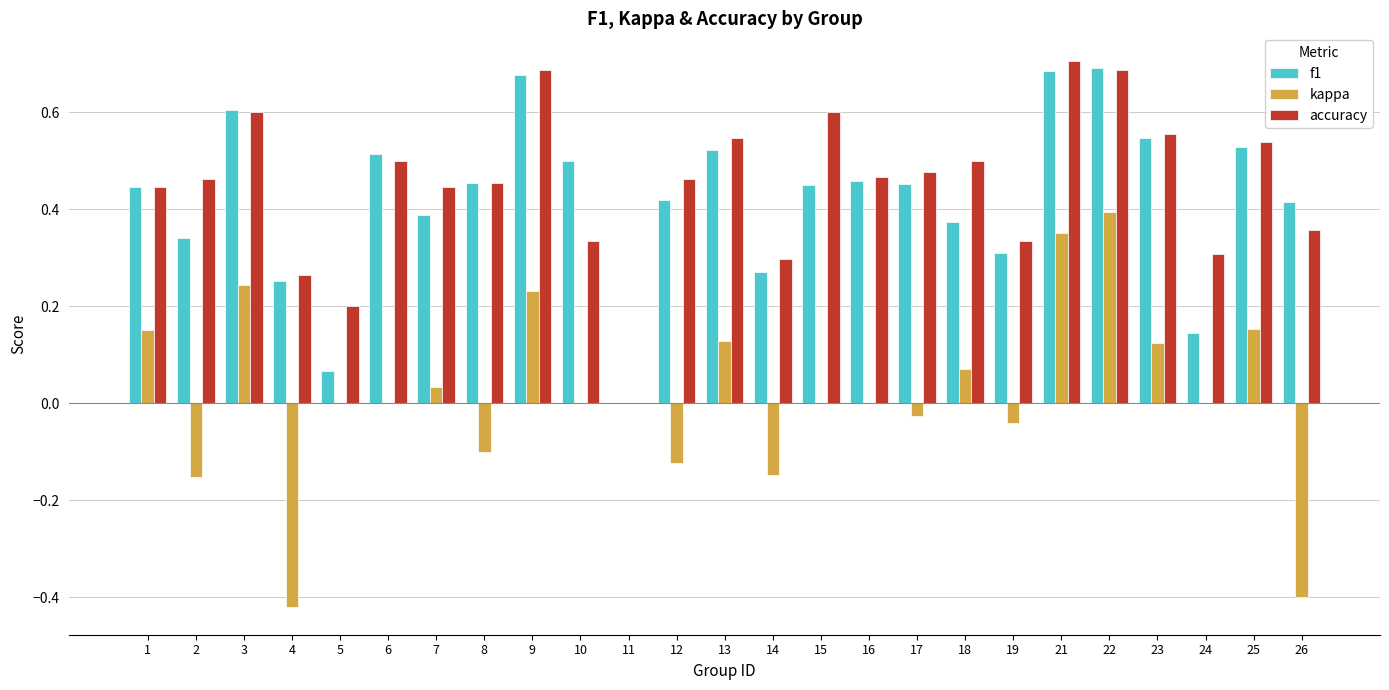

The value of kappa at 4 is -0.2. True or false?

False